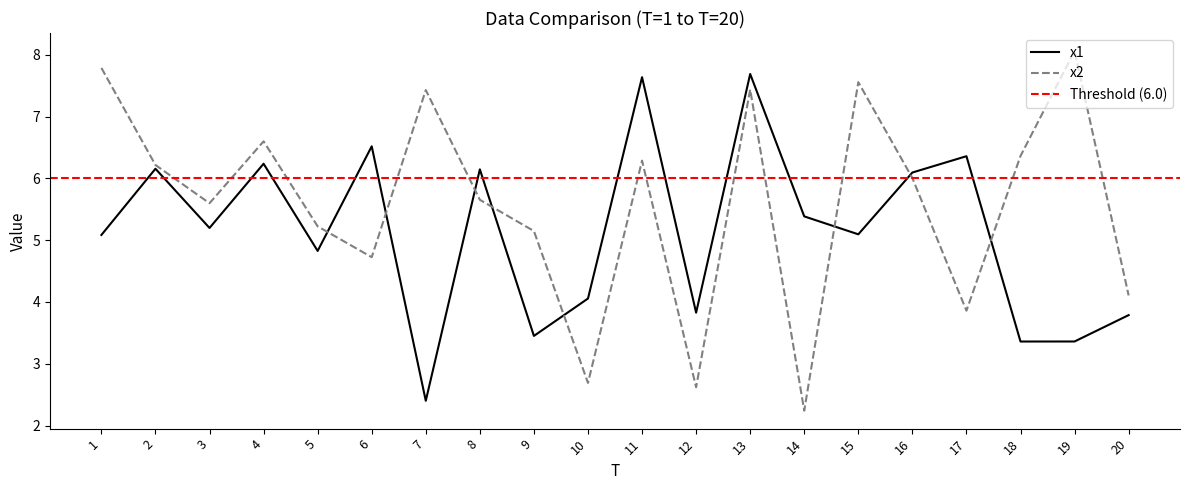

What is the total value across all series at 19?

11.4